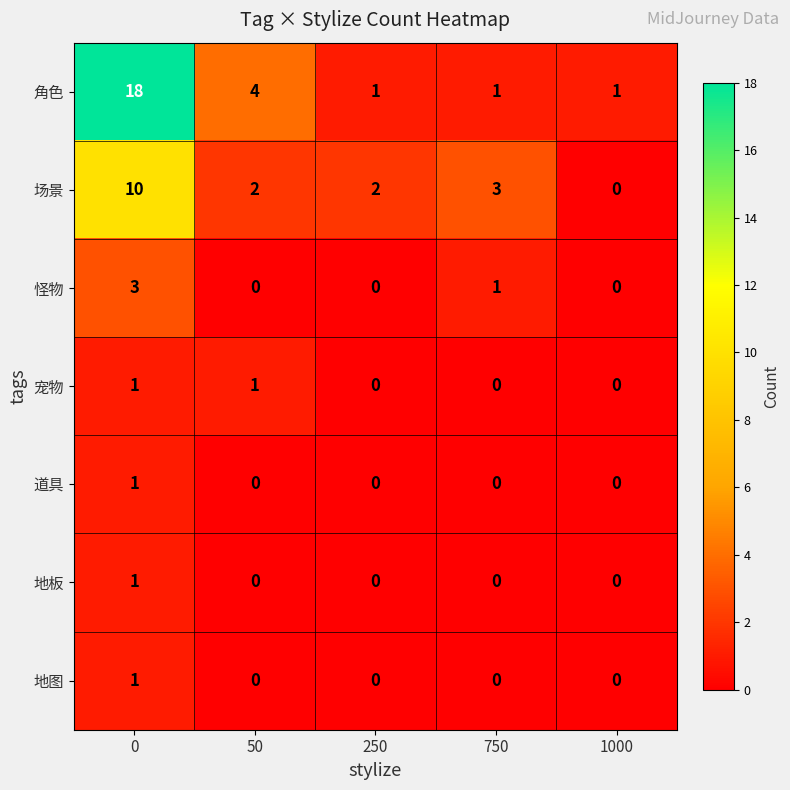

How many 场景 values are between 2 and 3?

3